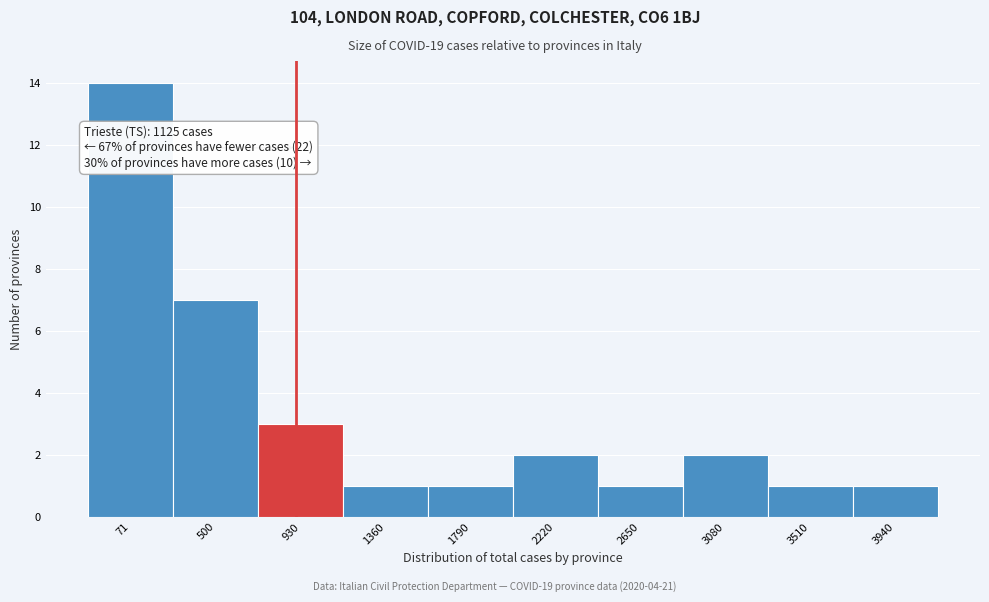

Reading left to right, extract all data points from this chart.

14	7	3	1	1	2	1	2	1	1